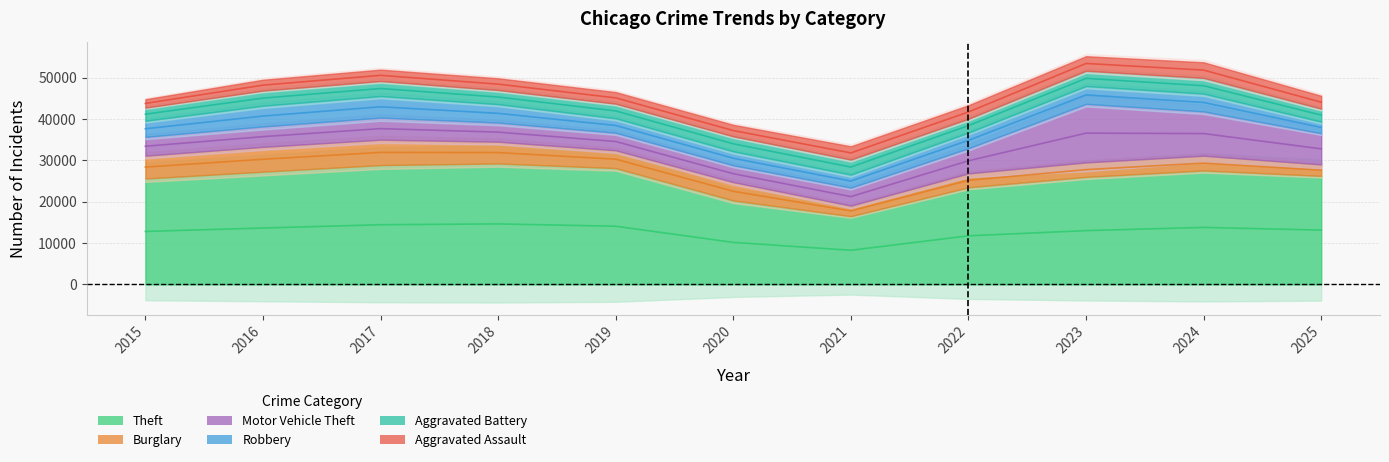

Rank the series at 2023 from highest to lowest value.

Theft, Motor Vehicle Theft, Robbery, Aggravated Battery, Aggravated Assault, Burglary